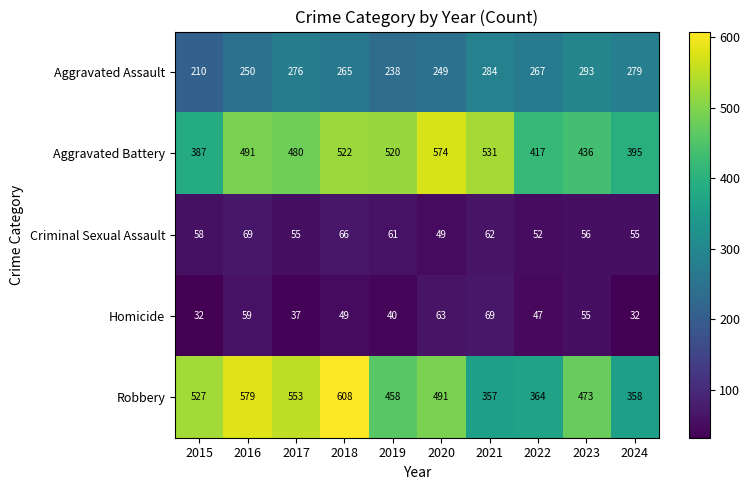

What is the difference between the Criminal Sexual Assault values at 2024 and 2018?

11